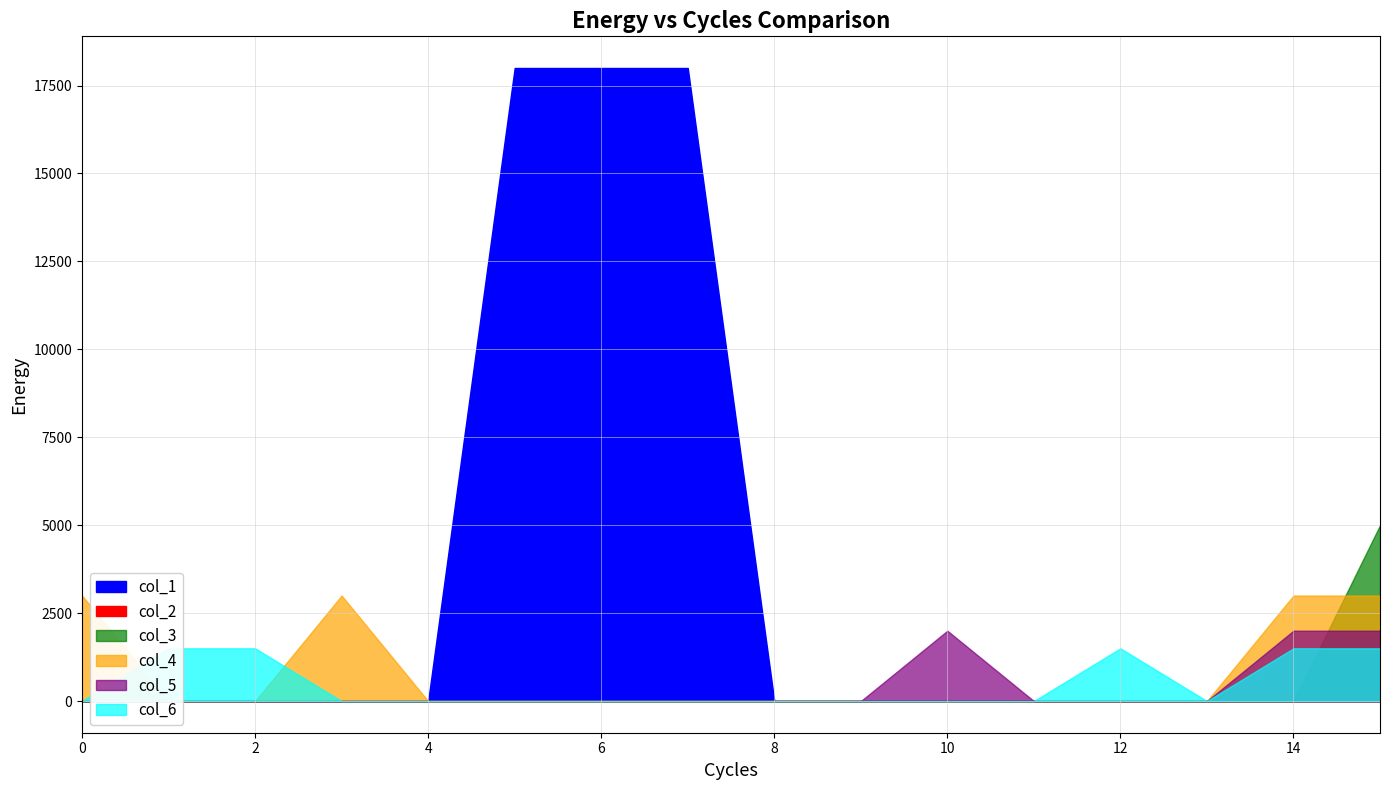

The col_5 series shows 0 at 1. True or false?

True